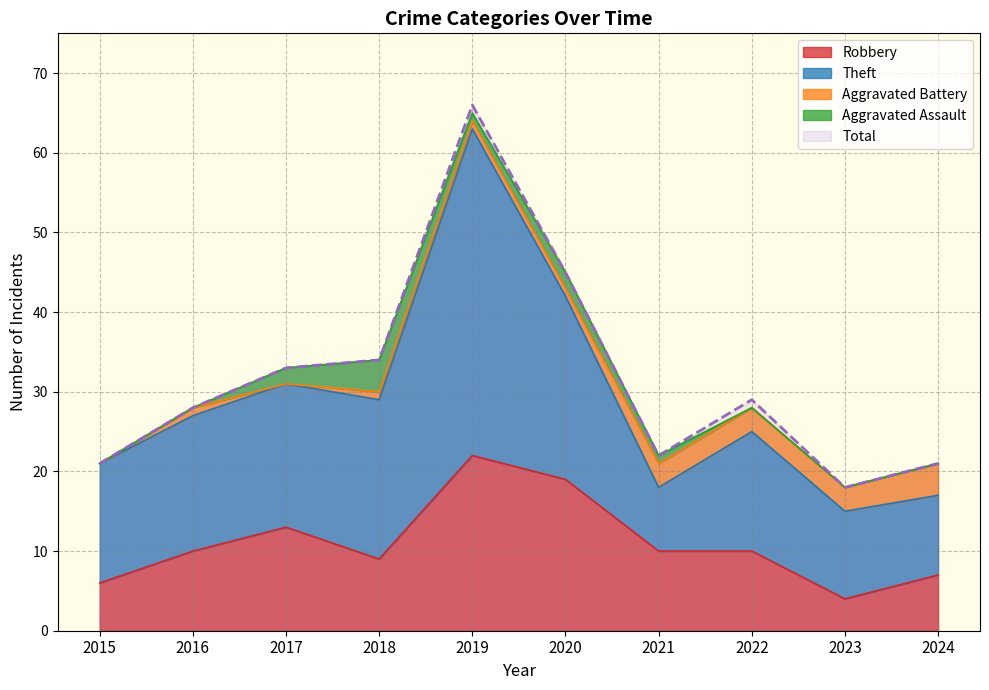

How many values in Aggravated Battery are above zero?

8